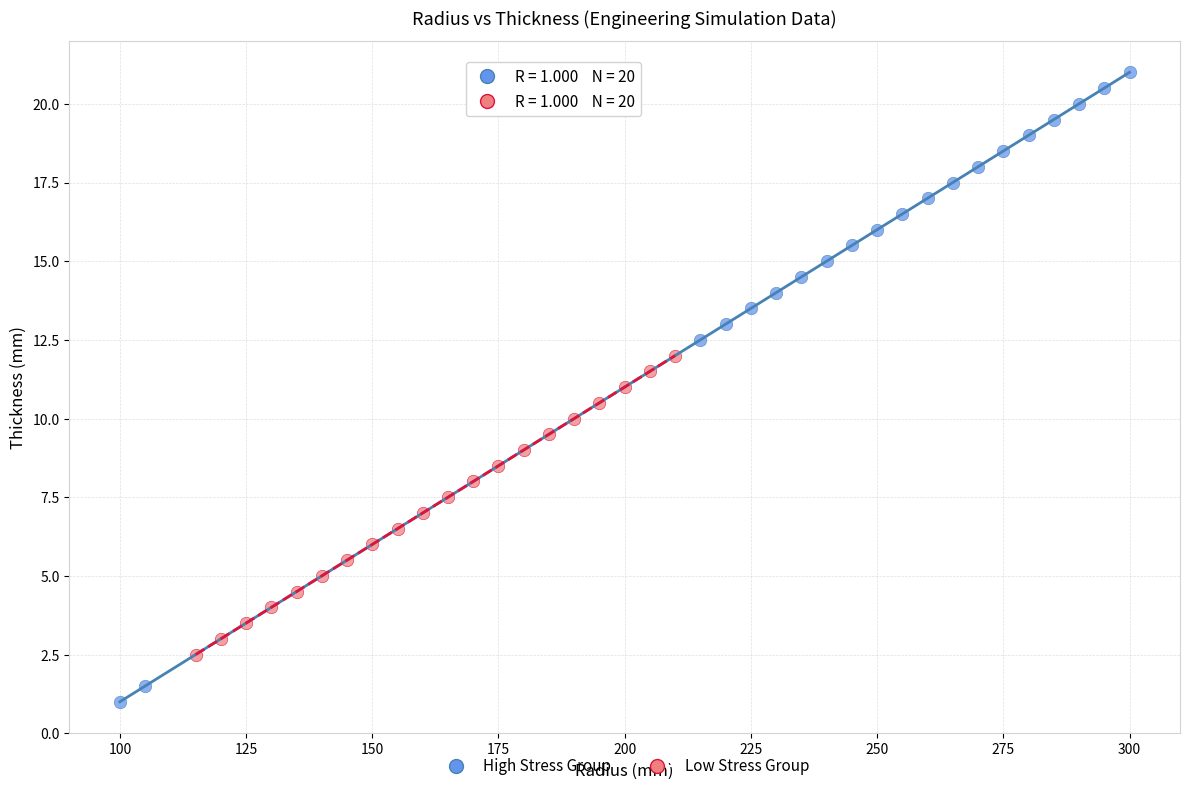

Which series contains the lowest Y value?

High Stress Group